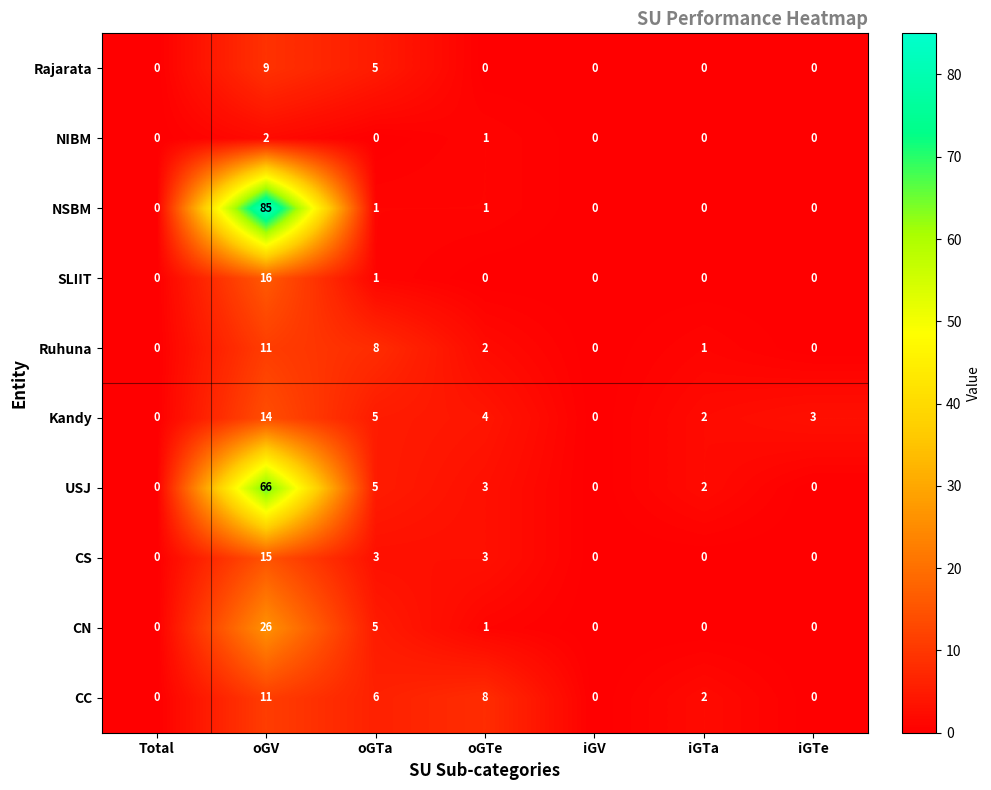

How many Rajarata values are between 0 and 5?

6